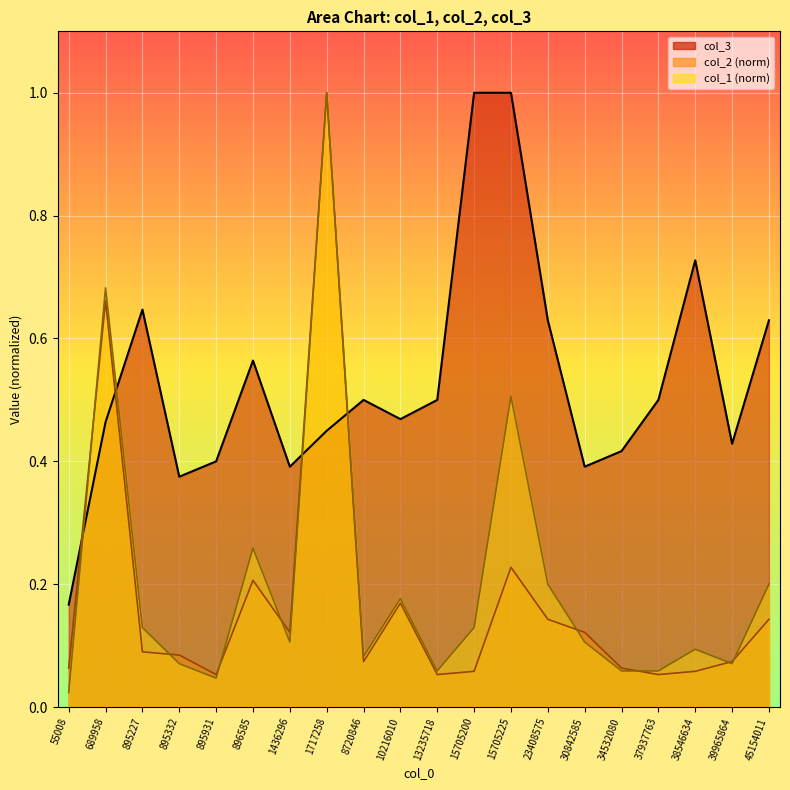

At which category does col_3 reach its first local peak?

895227